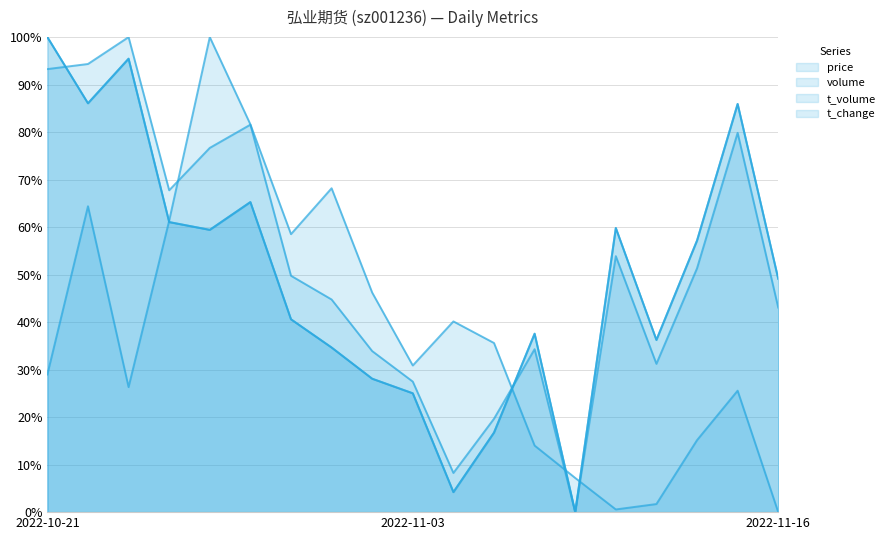

What is the difference between the maximum and minimum values in the t_change series?

100.0